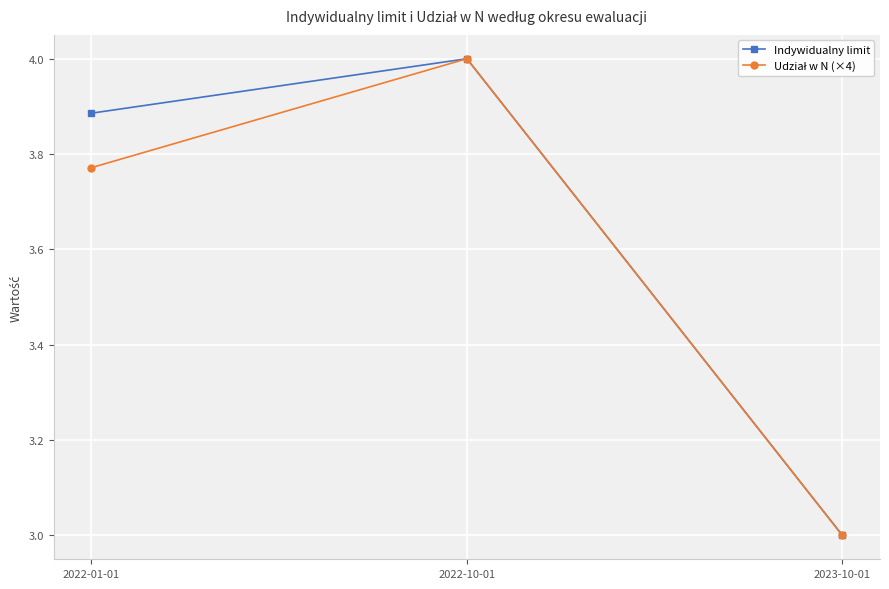

What is the smallest value displayed?

3.0